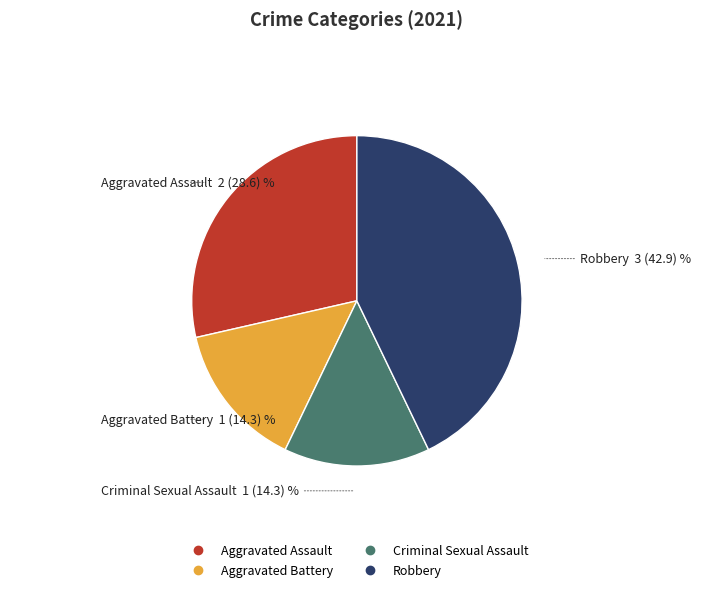

The Robbery slice represents 32% of the pie. True or false?

False